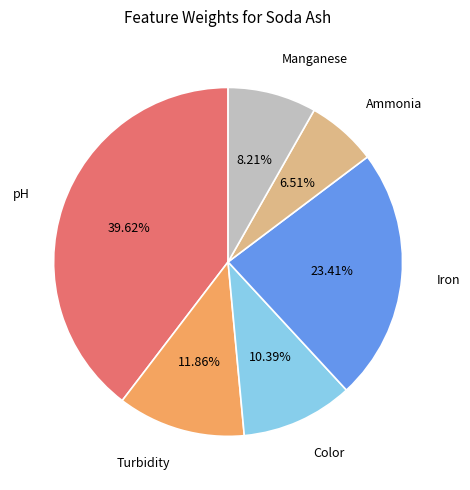

Which slice is the smallest?

Ammonia